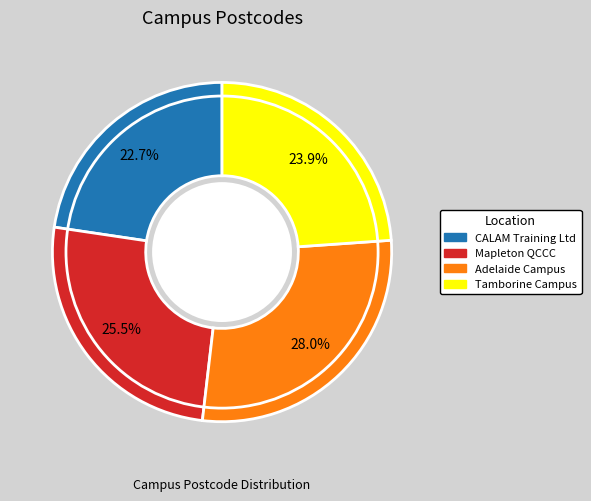

Approximately how many times larger is the value at CALAM Training Ltd compared to Tamborine Campus?

0.9